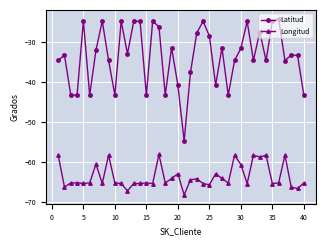

What is the value of the Latitud point at the 6th from the left?

-43.3